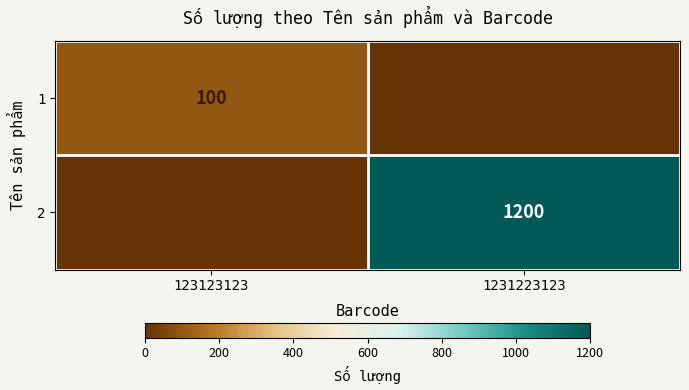

What is the difference between the highest and lowest values at 123123123?

100